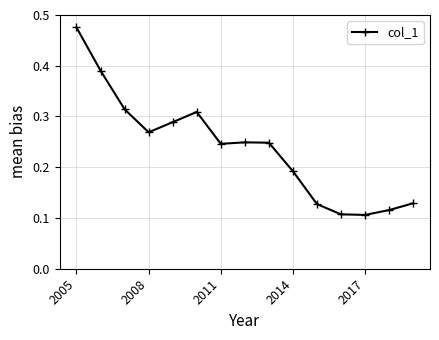

How many values are between 0 and 1?

15